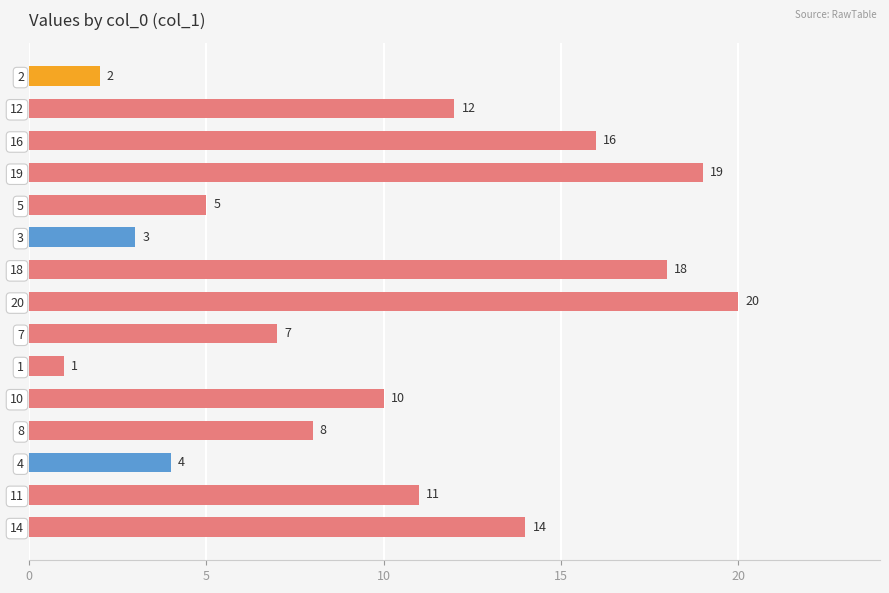

Rank the categories by value from highest to lowest.

20, 19, 18, 16, 14, 12, 11, 10, 8, 7, 5, 4, 3, 2, 1